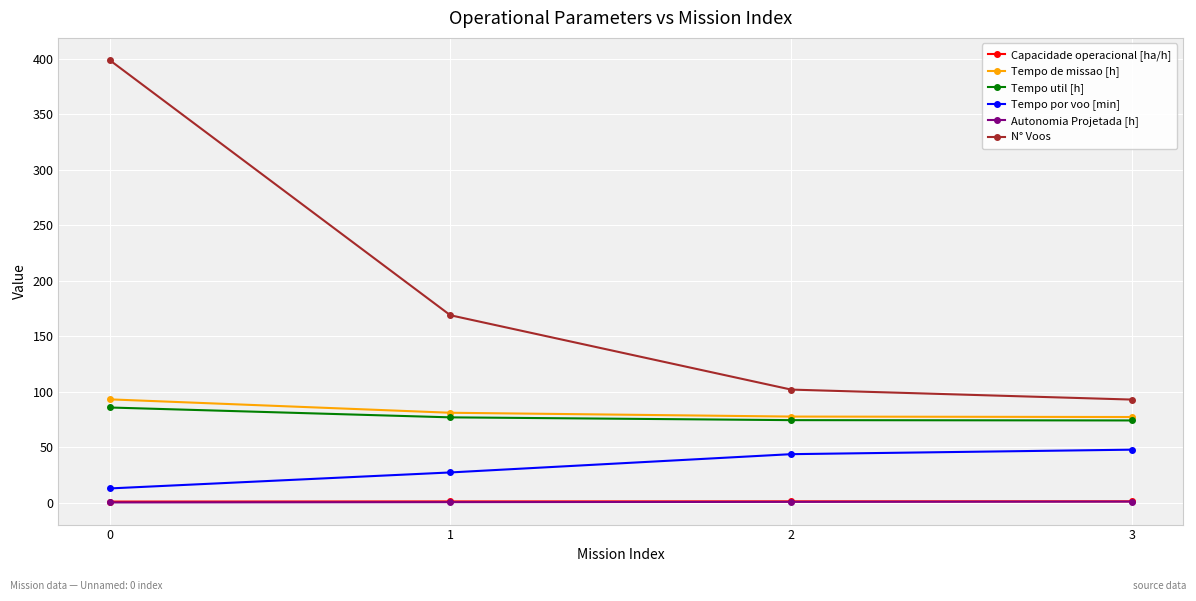

What is the difference between the maximum and minimum values in the Tempo de missao [h] series?

15.9